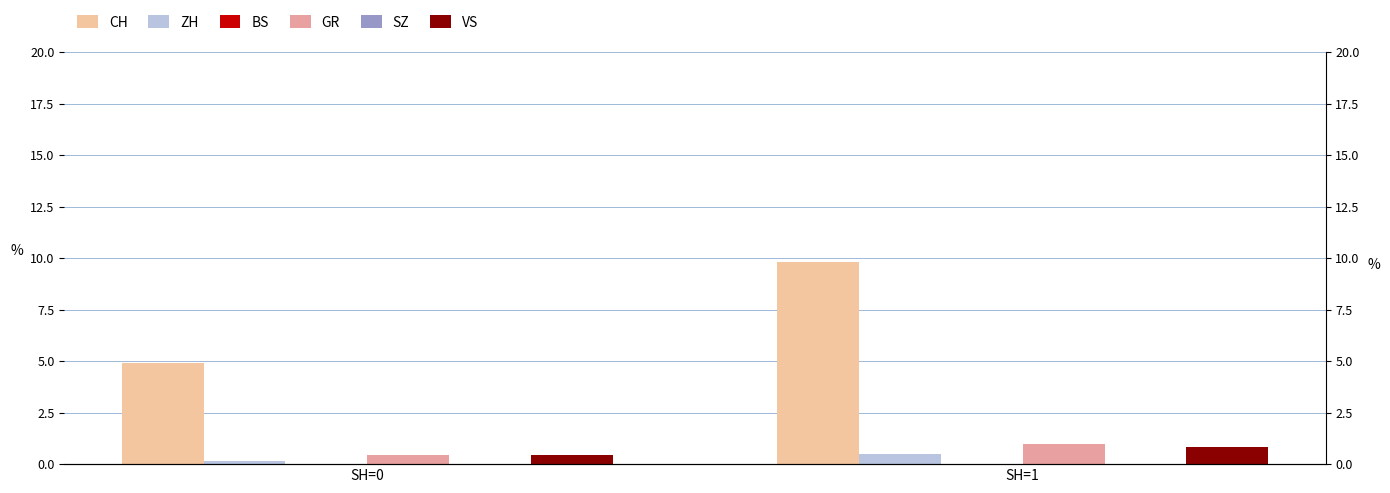

Between SH=0 and SH=1, which series saw the biggest shift?

CH